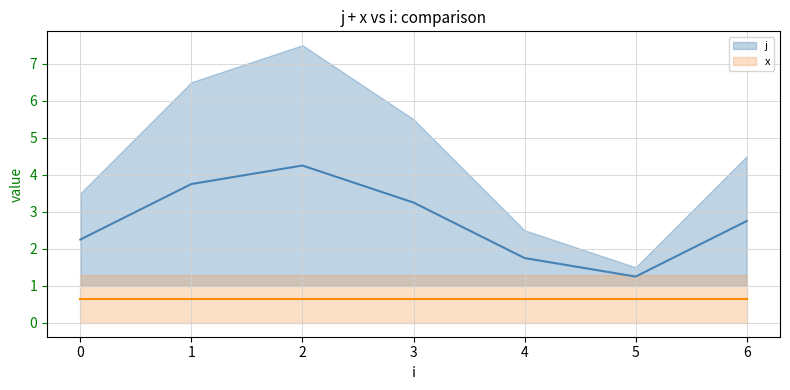

What is the difference between the maximum and second lowest values?

2.5